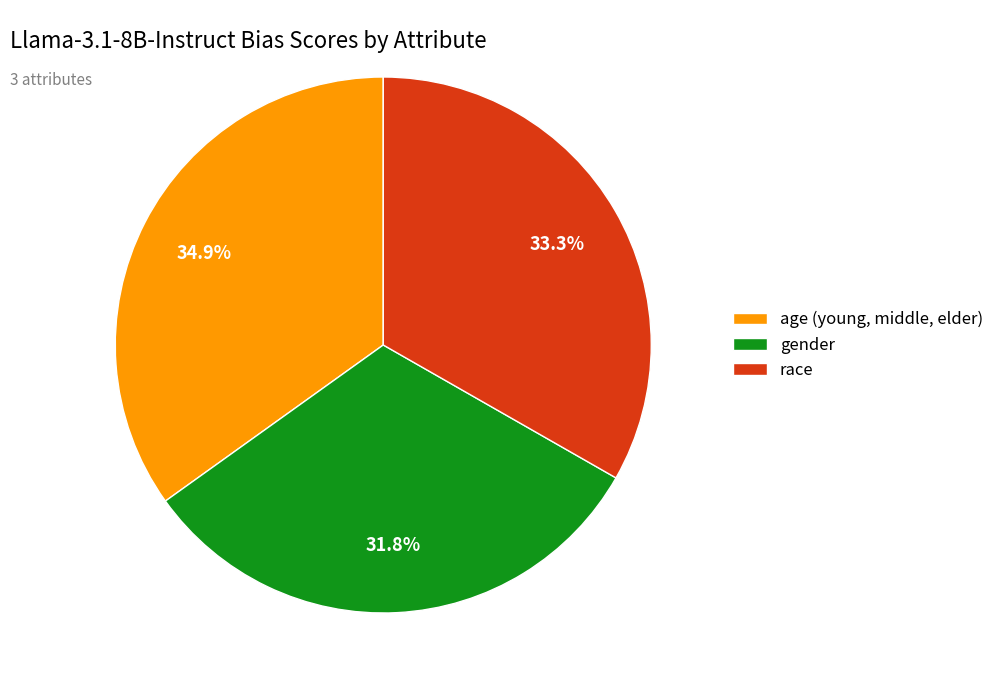

To the nearest percent, what is the difference between the gender and age (young, middle, elder) slice percentages?

3%